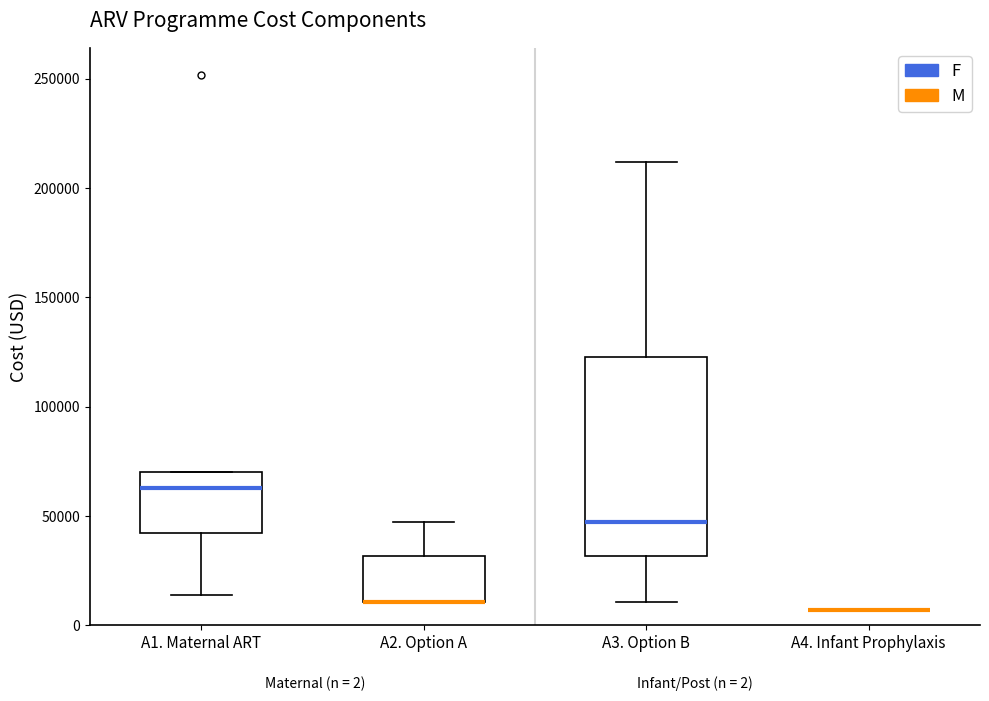

Where is the lower edge of the box for A2. Option A on the y-axis? The values are not printed on the chart, so give them approximately, as read against the axis.

10000